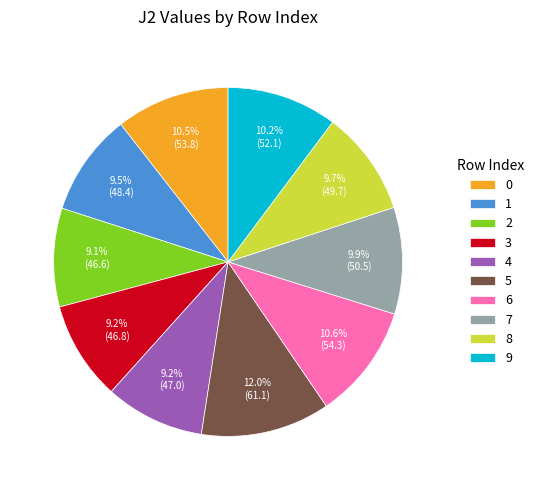

Is there a majority slice in this chart?

No